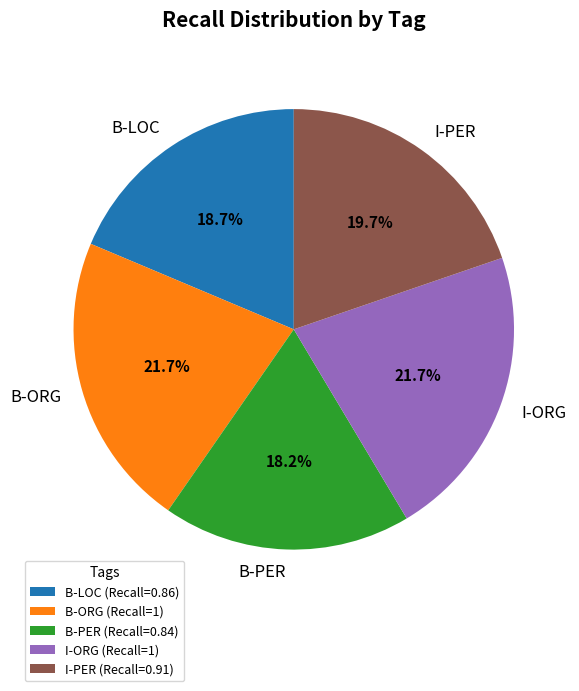

Count the number of slices in the pie.

5